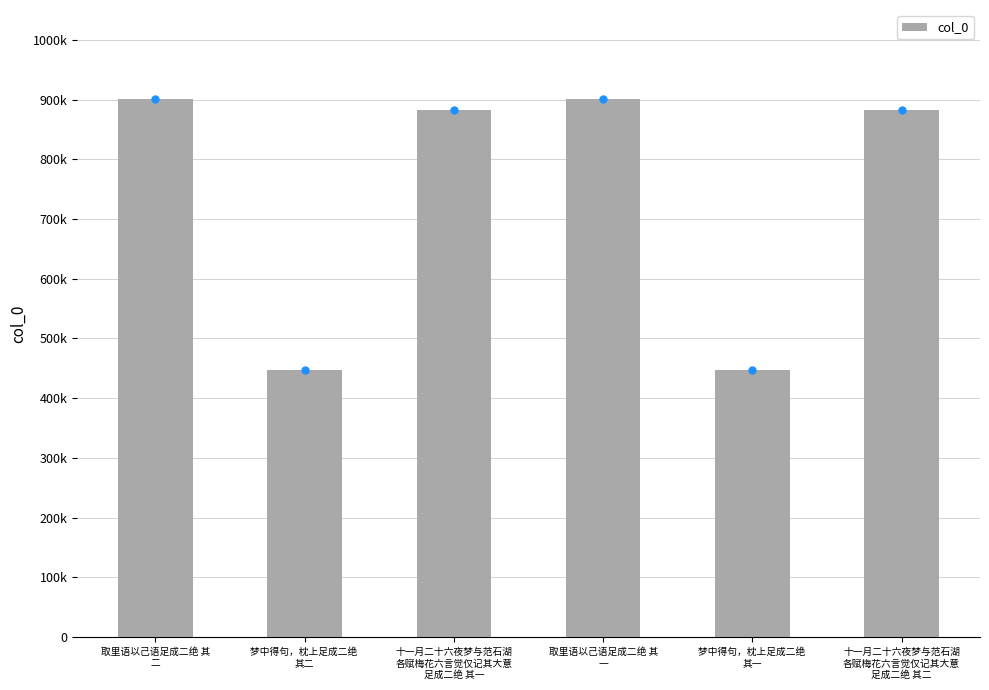

True or false: the data shows 883195 at 十一月二十六夜梦与范石湖
各赋梅花六言觉仅记其大意
足成二绝 其二.

True